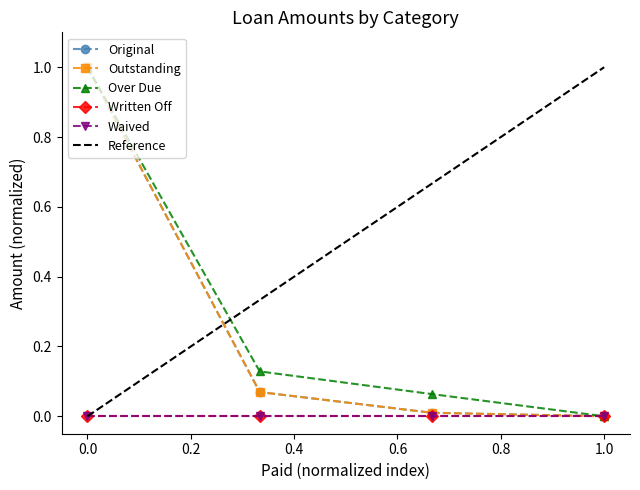

What is the difference between the maximum and minimum values in the Original series?

1.0